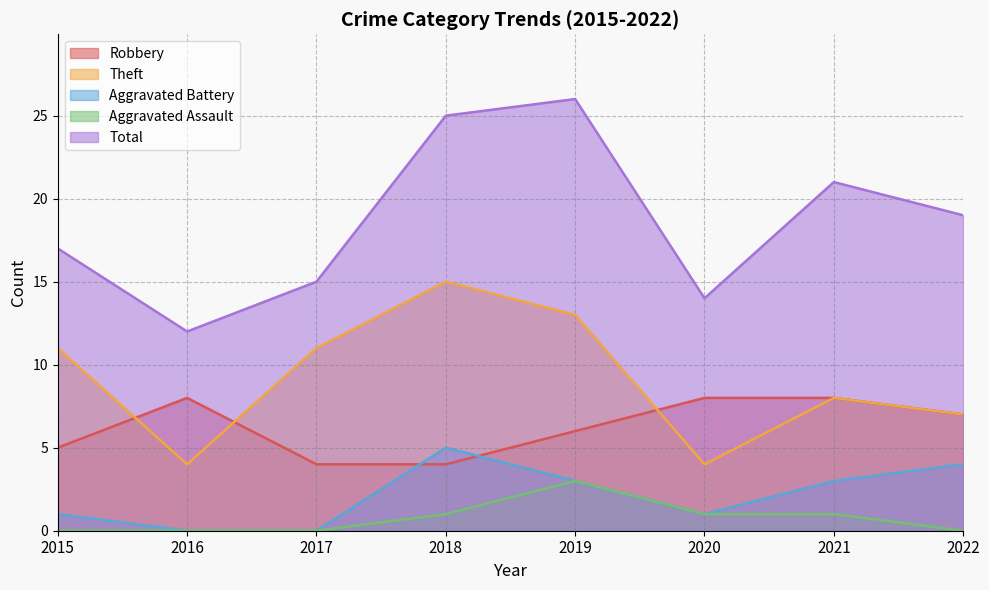

True or false: Aggravated Assault and Total cross at least once.

False